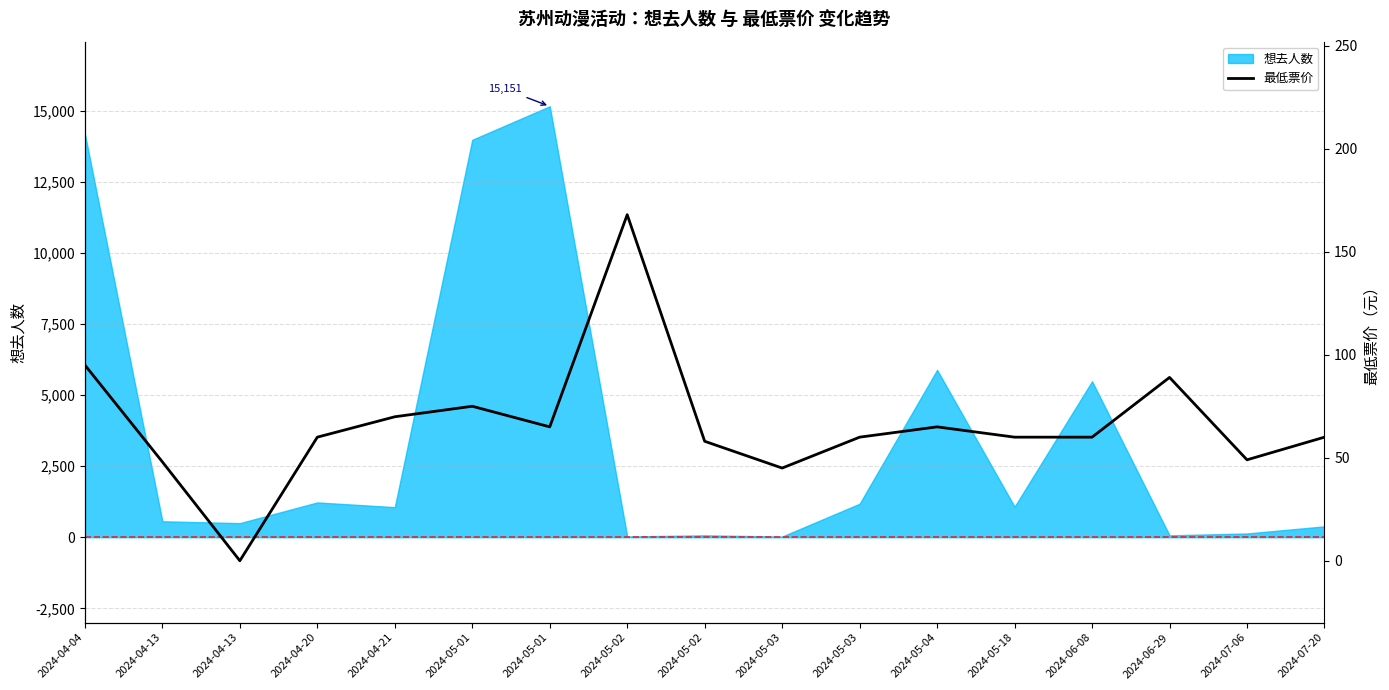

Where is the first local minimum?

2024-04-13